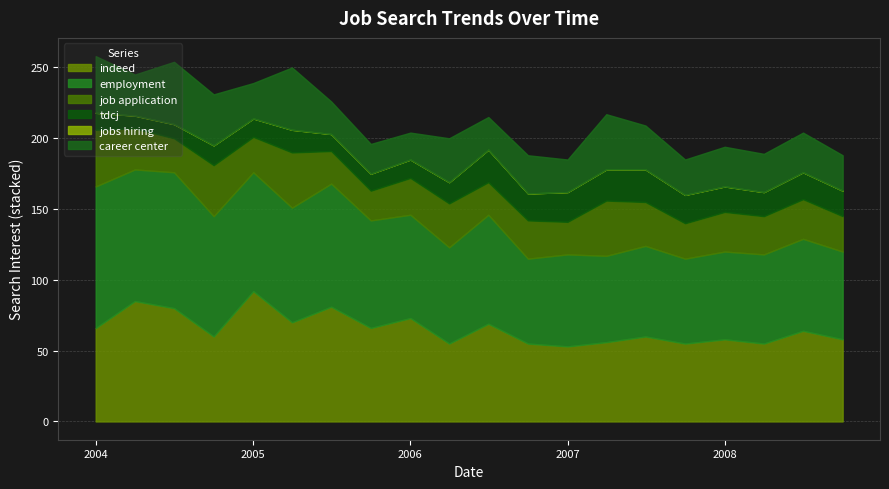

Where is the first local minimum for career center?

2004-04-01